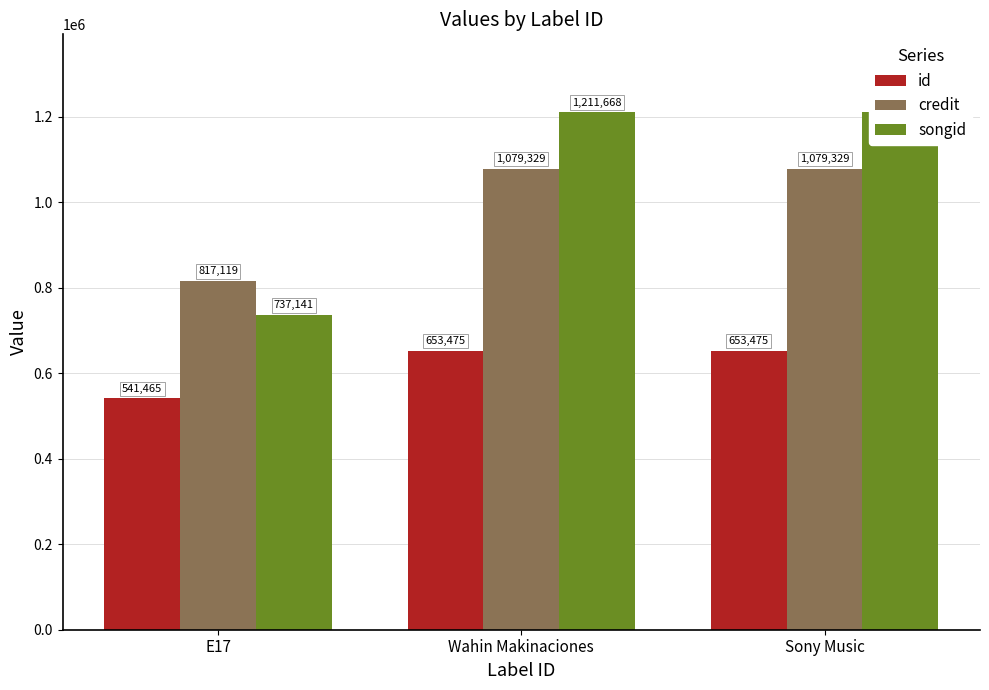

Reading left to right, extract all data points from this chart.

id: 541465	653475	653475
credit: 817119	1079329	1079329
songid: 737141	1211668	1211668